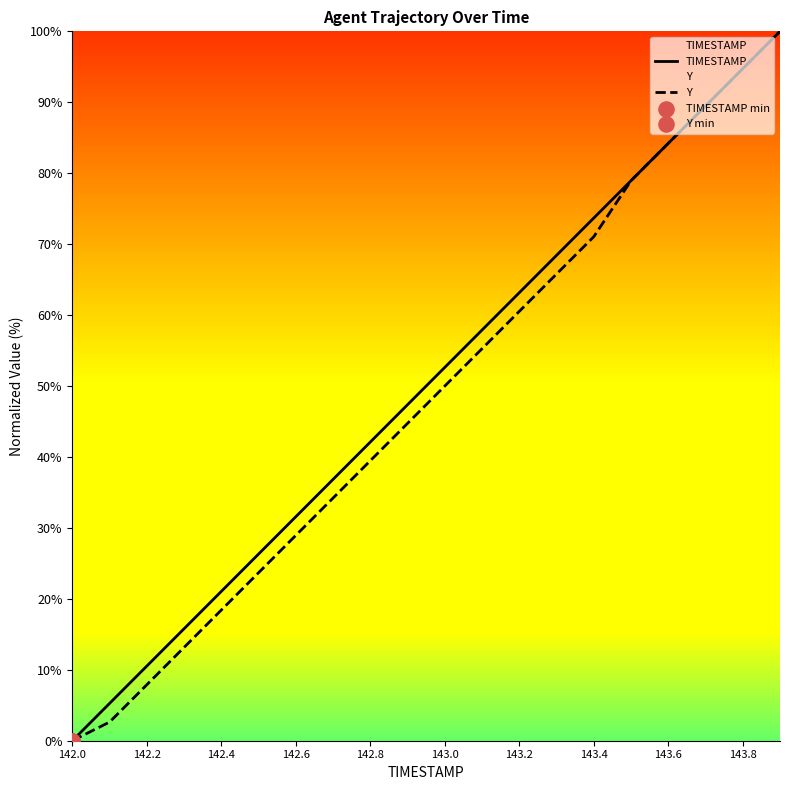

Which series reaches the minimum Y coordinate?

TIMESTAMP